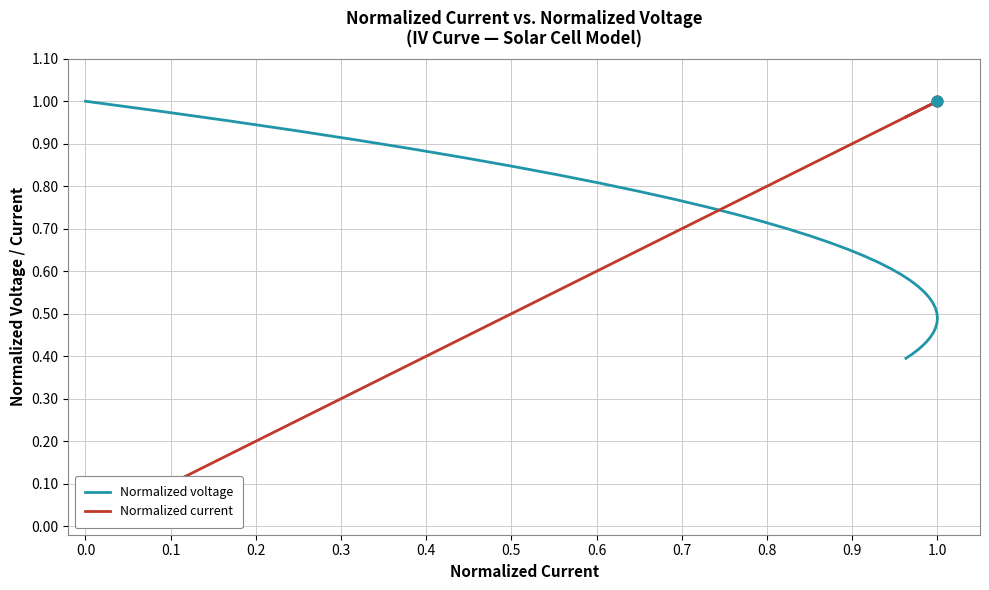

Which series contains the lowest Y value?

Normalized current